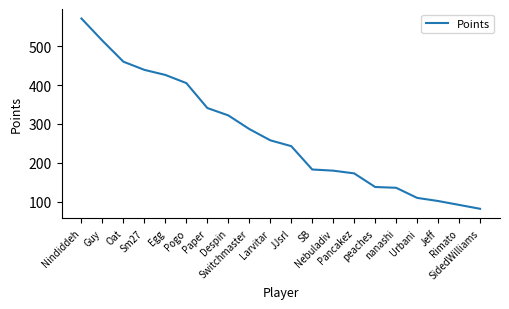

The value at Urbani is 110. True or false?

True